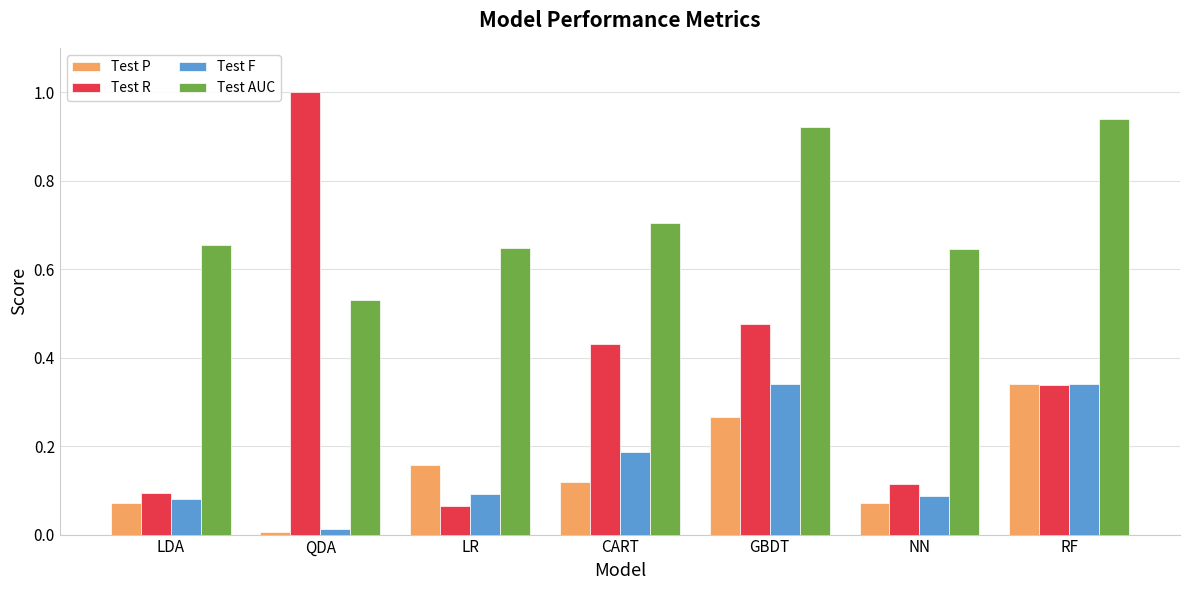

Is it true that Test AUC equals 0.7 at LDA?

True